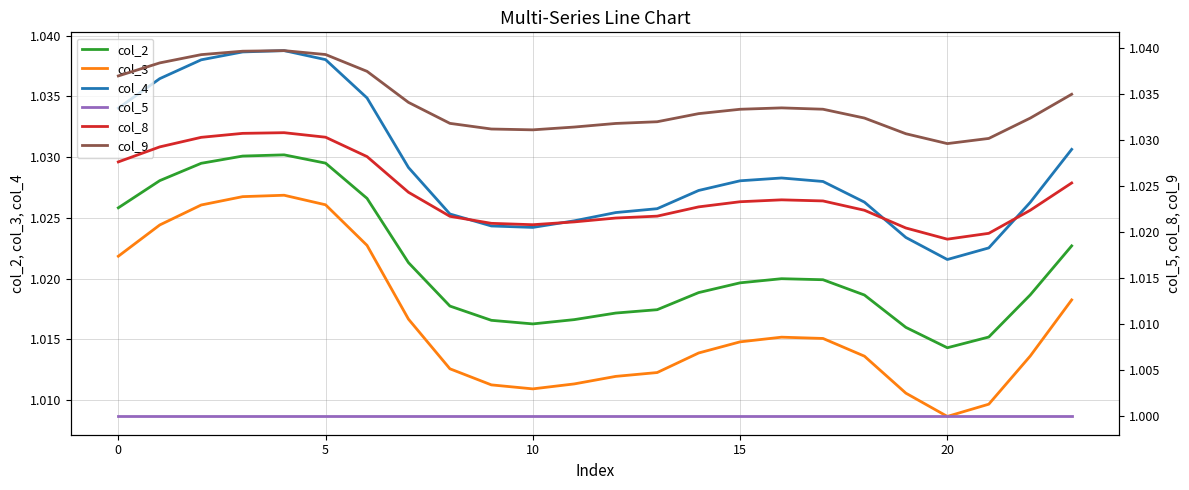

Is it true that col_8 equals 0.3 at 9?

False